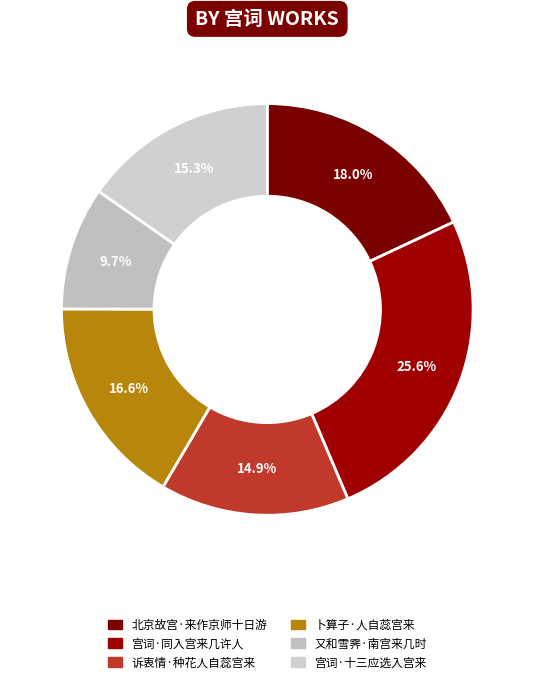

Rank the categories by value from highest to lowest.

宫词·同入宫来几许人, 北京故宫·来作京师十日游, 卜算子·人自蕊宫来, 宫词·十三应选入宫来, 诉衷情·种花人自蕊宫来, 又和雪霁·南宫来几时